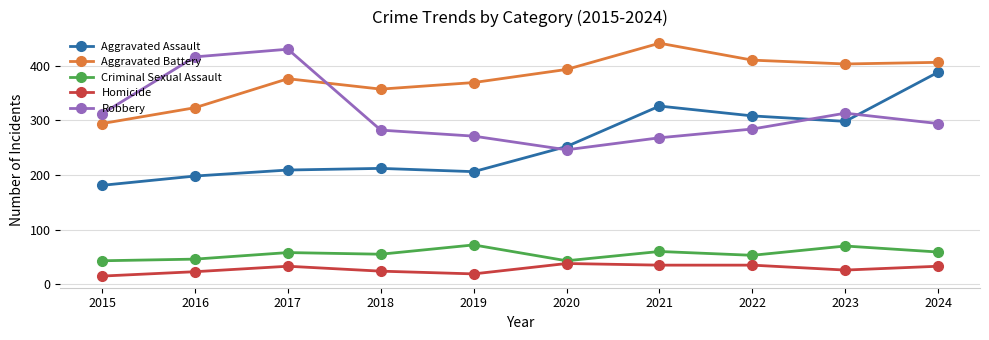

What is the maximum value for Aggravated Assault?

388